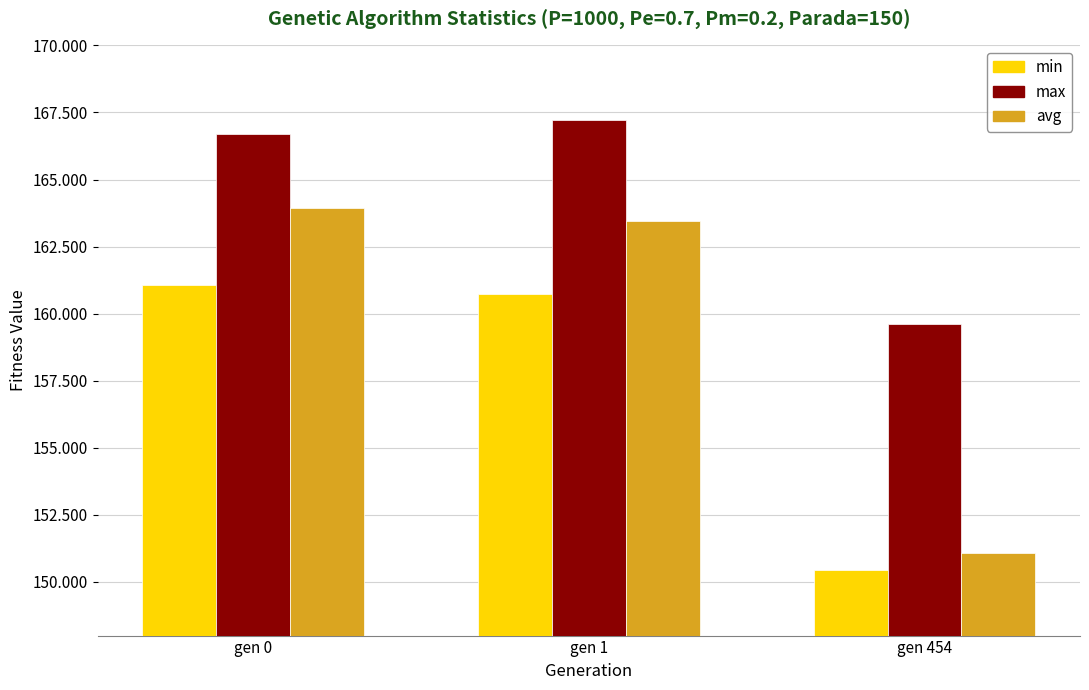

Rank the series by their maximum value, from highest to lowest.

max, avg, min